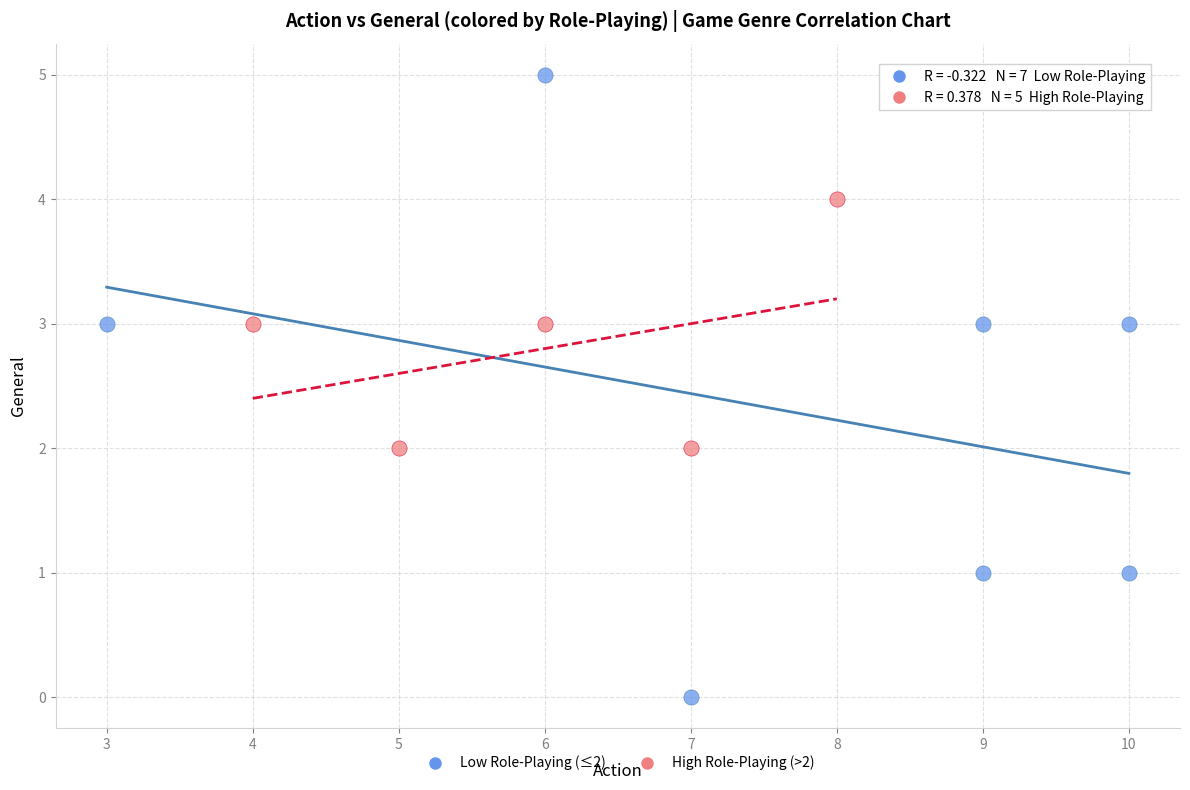

Which series reaches the maximum Y coordinate?

Low Role-Playing (≤2)